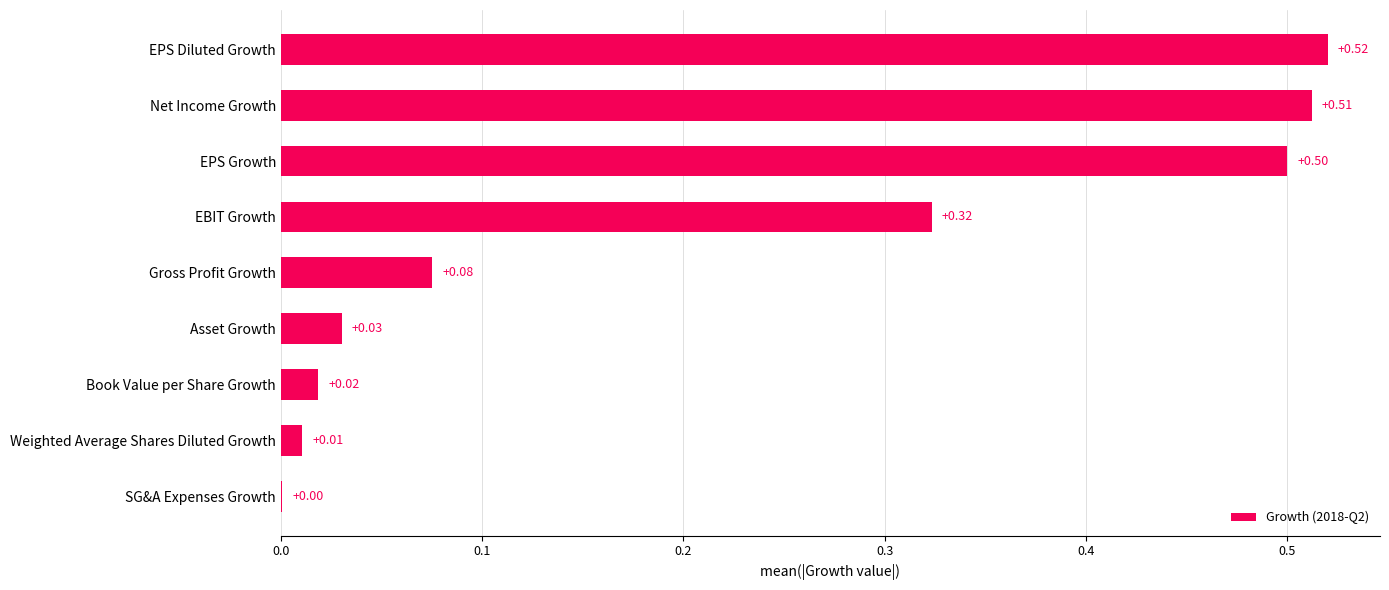

At which label is the value closest to 0?

SG&A Expenses Growth